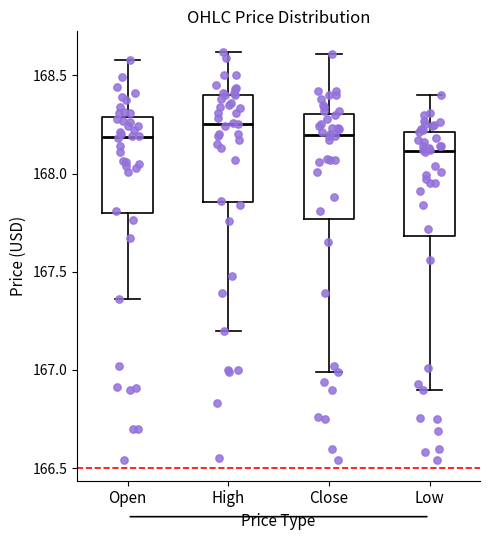

Which box's median line is the highest?

High